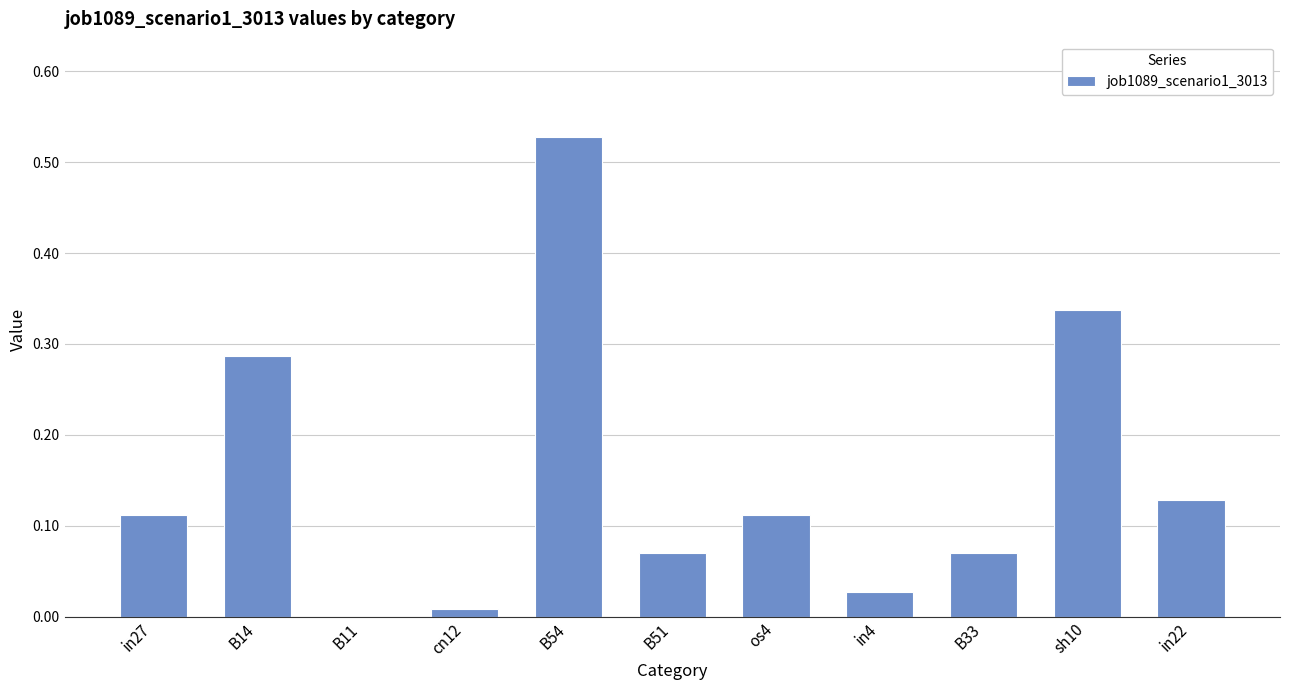

The chart shows a value of 0.0 at in4. True or false?

True